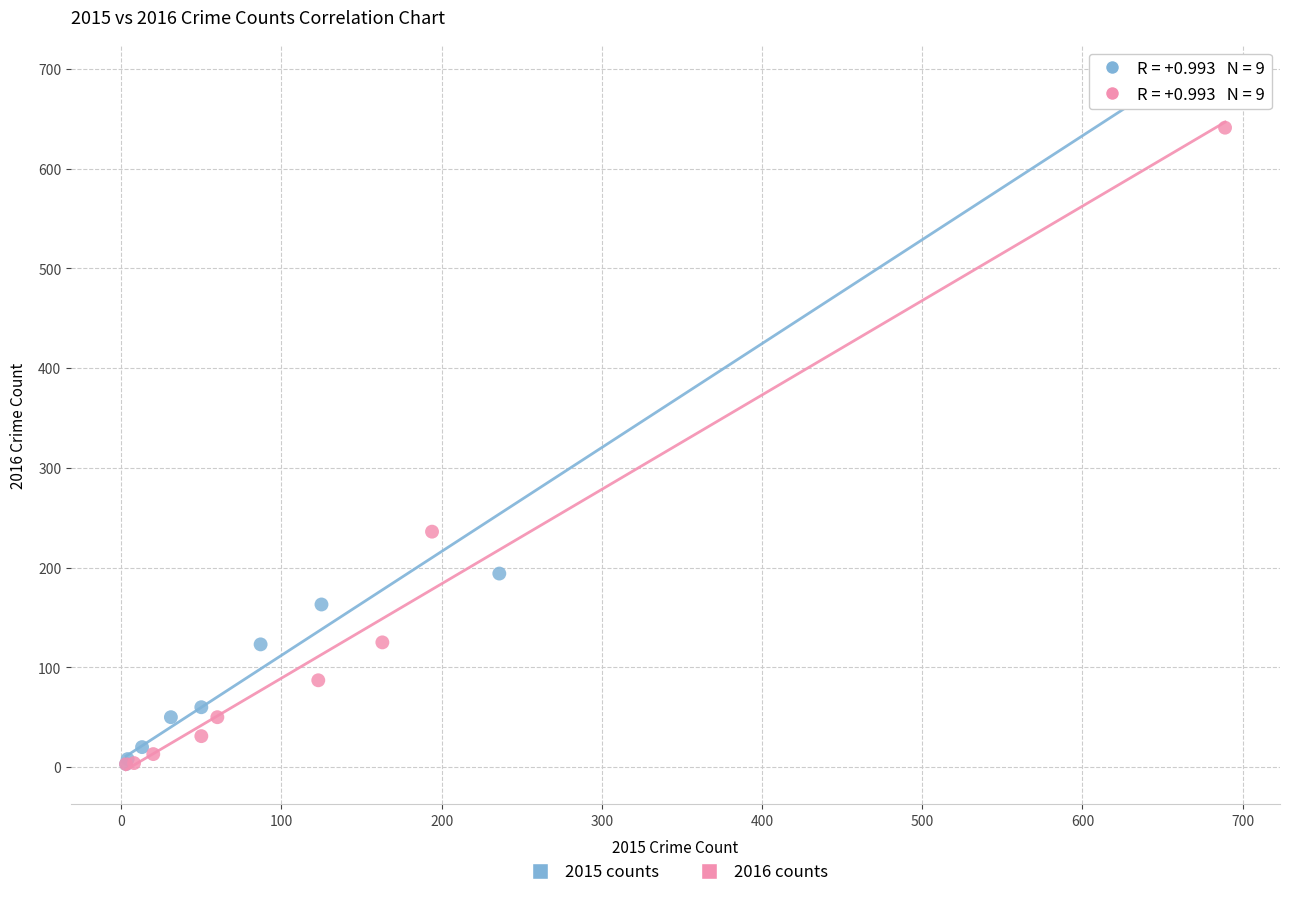

Which series contains the highest Y value?

2015 counts